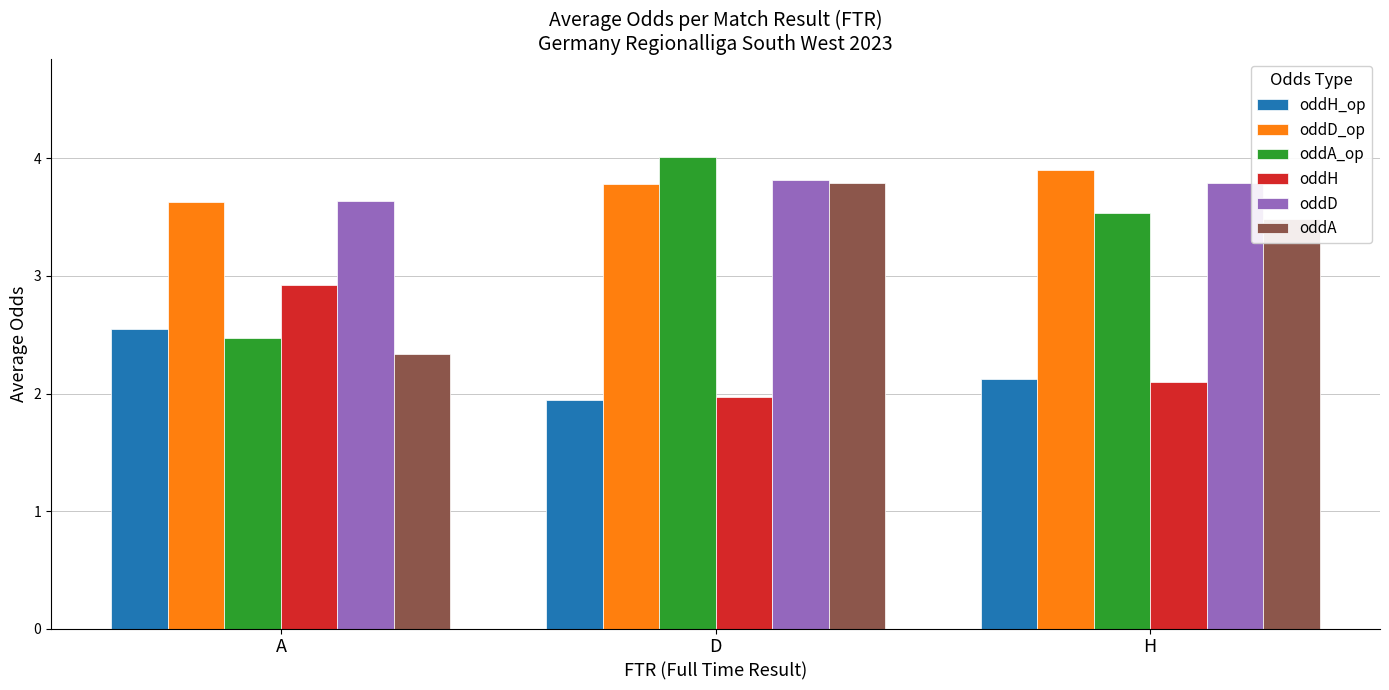

What is the difference between the oddD_op values at D and A?

0.2